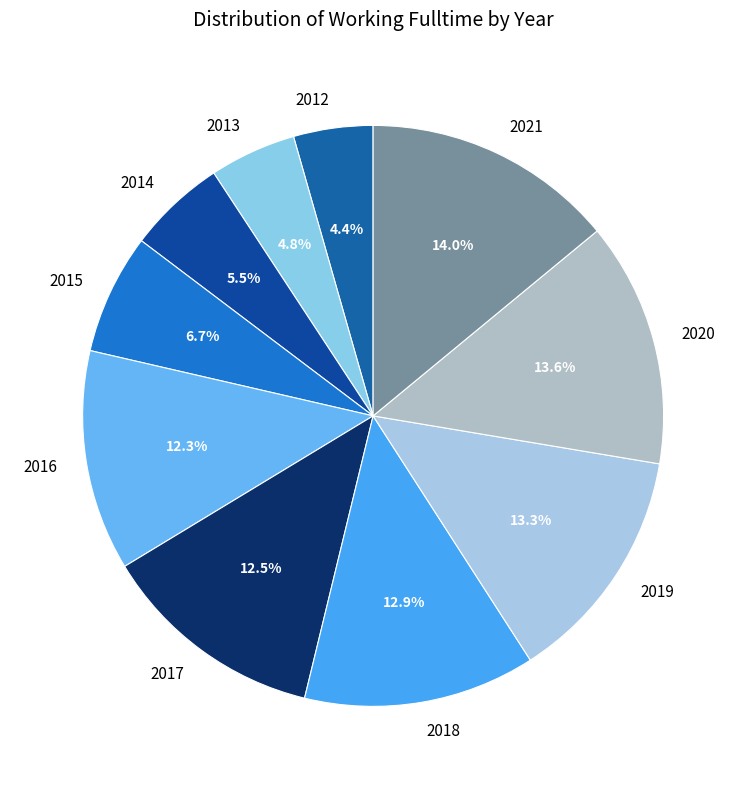

Combined, what portion of the pie is 2013 and 2012?

9.2%